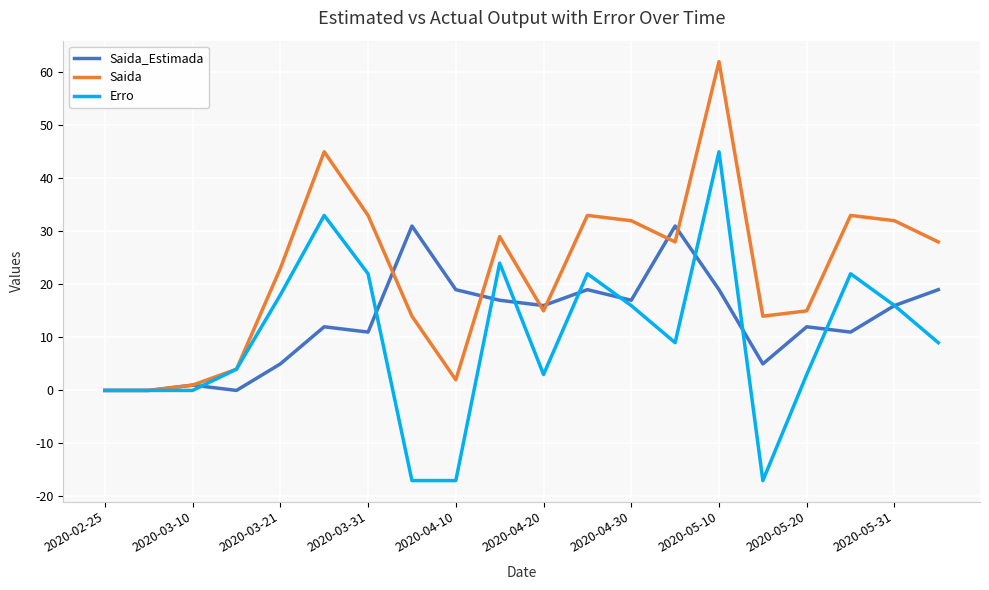

Which series has the largest total across all categories?

Saida